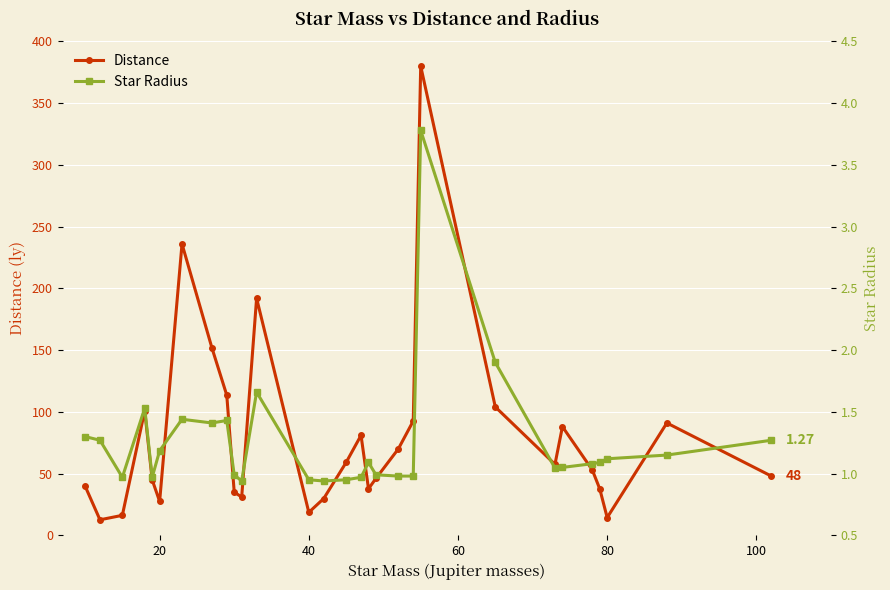

True or false: Star Radius and Distance intersect in this chart.

False